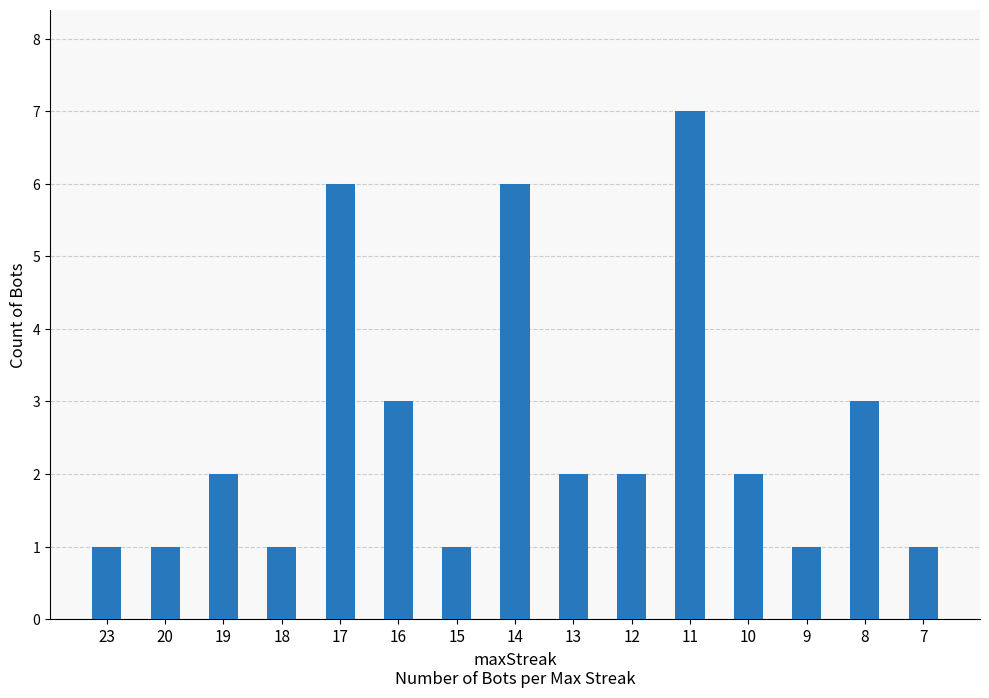

Reading left to right, what are all the values shown in this chart?

1	1	2	1	6	3	1	6	2	2	7	2	1	3	1